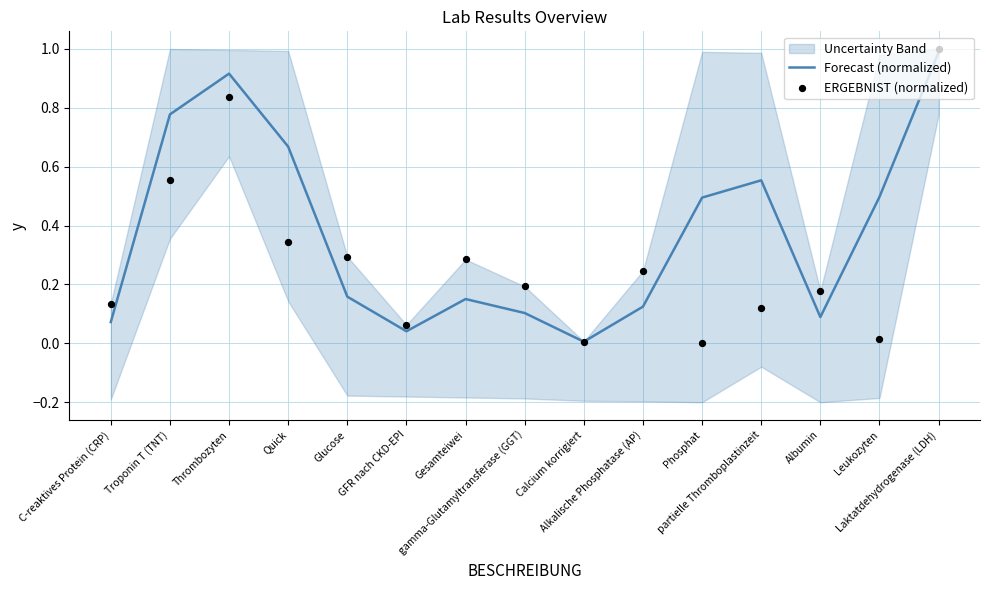

Is the value of ERGEBNIST (normalized) at C-reaktives Protein (CRP) greater than the value of Forecast (normalized) at Phosphat?

No